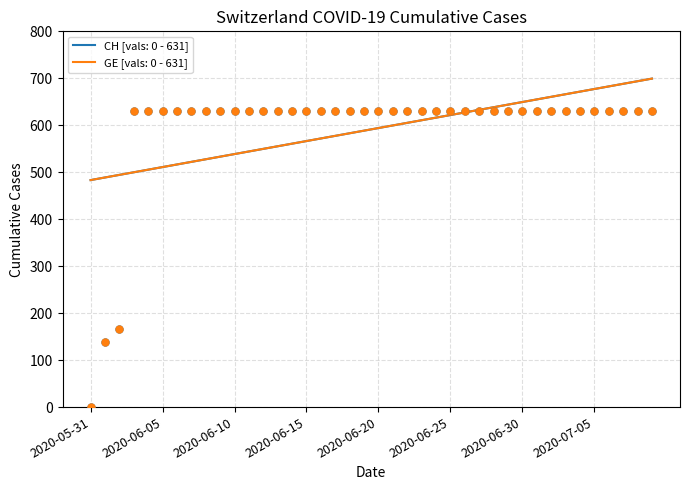

Is the value of CH at 2020-06-17 greater than the value of GE at 2020-06-19?

No